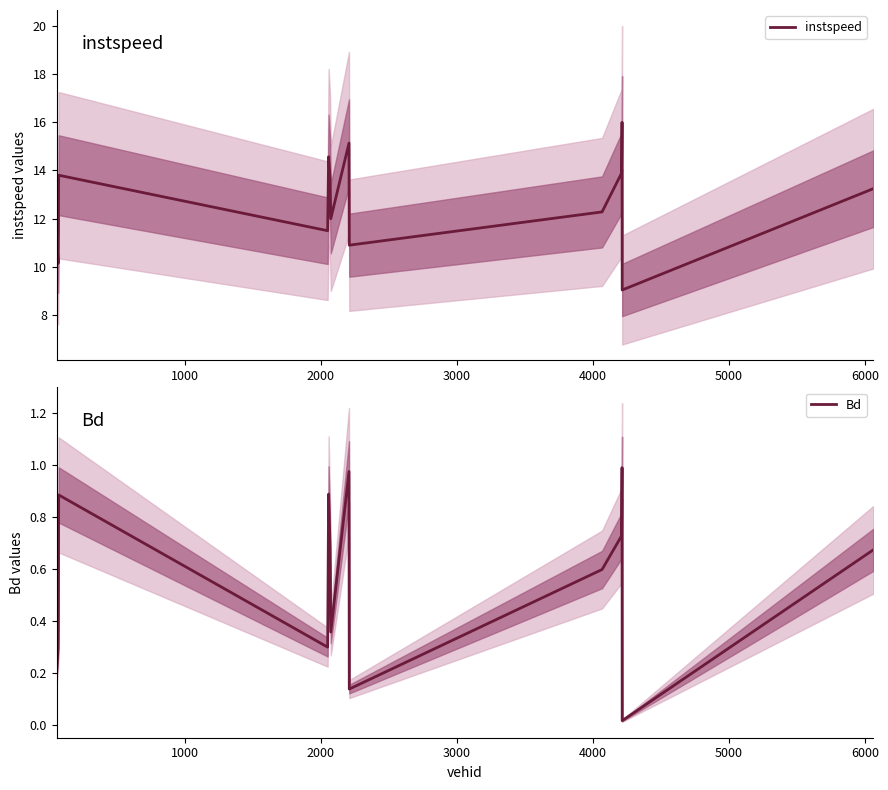

List the series in order of their peak value, lowest first.

Bd, instspeed